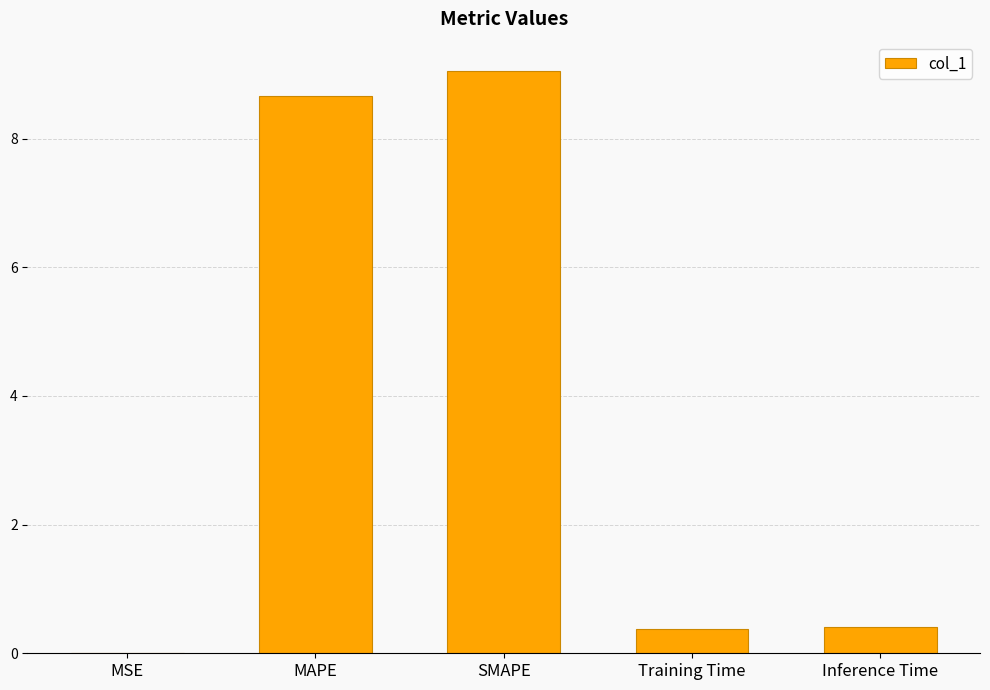

Which has a higher value, MAPE or Training Time?

MAPE